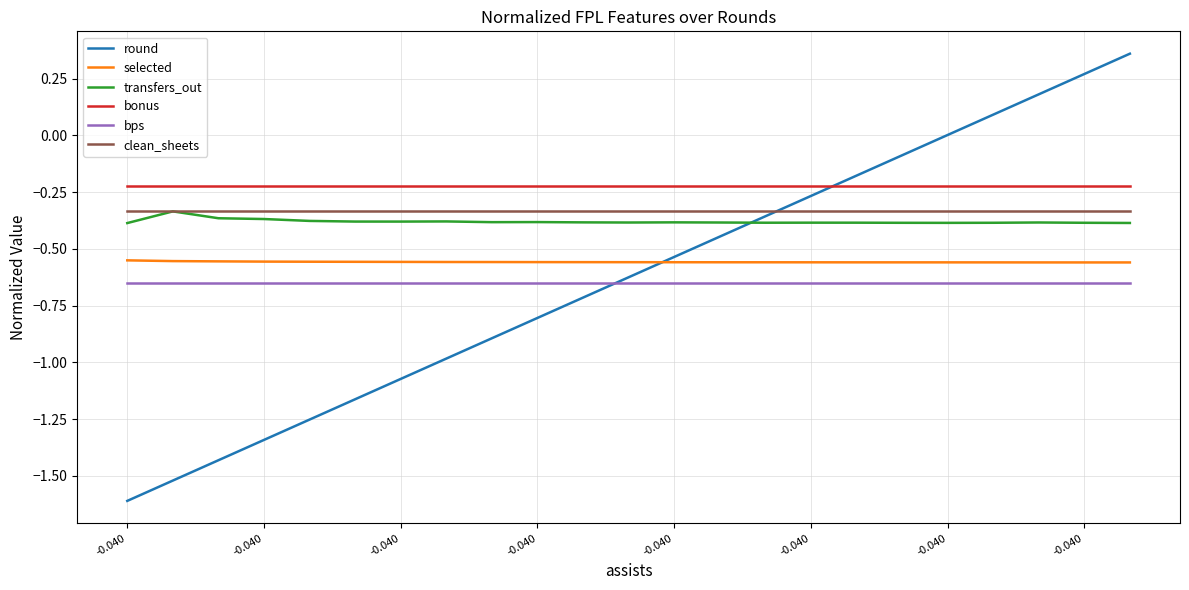

True or false: bonus and bps cross at least once.

False